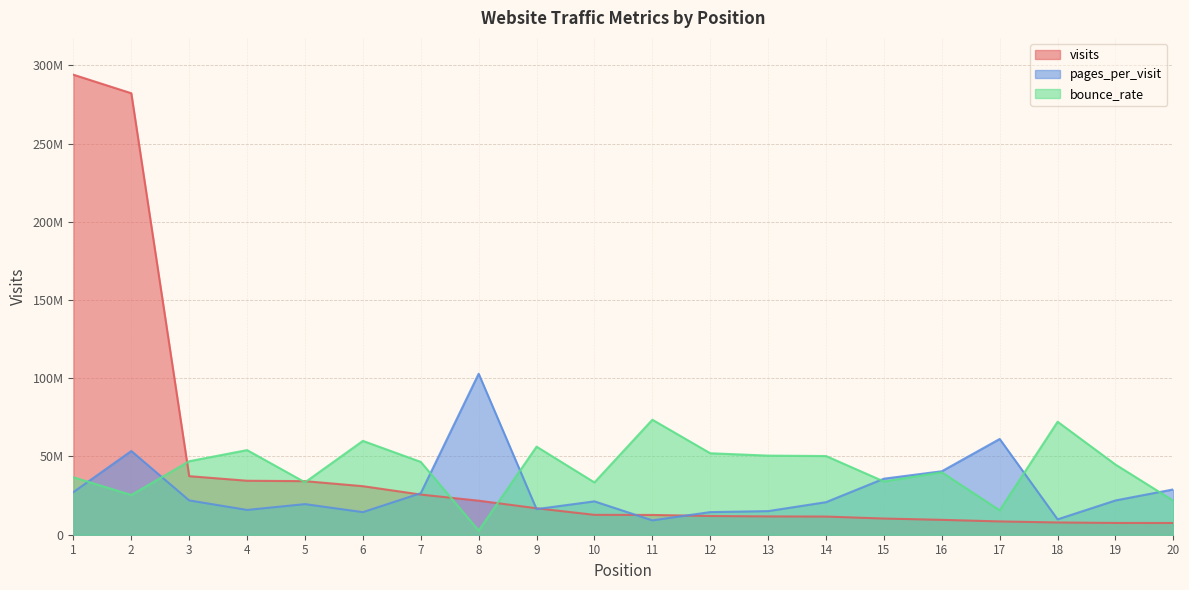

Is it true that pages_per_visit equals 26546149.0 at 7?

True